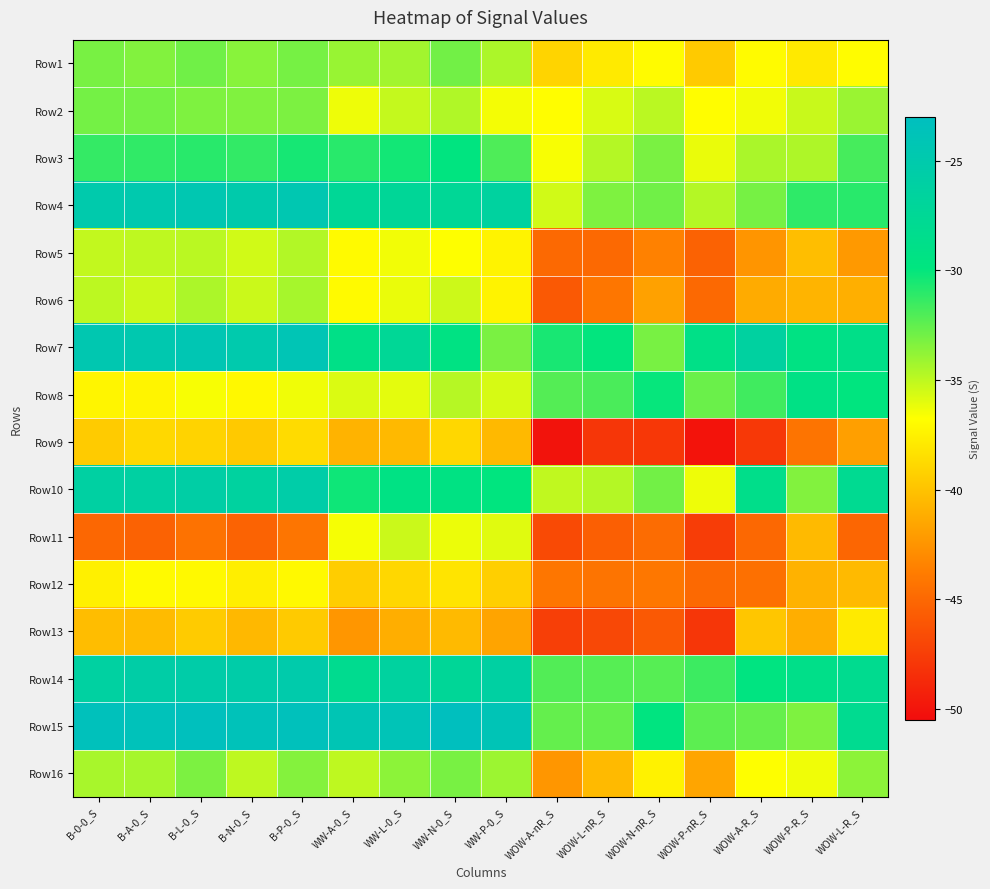

Reading right to left, extract all data points from this chart.

Row1: WOW-L-R_S=-36.9	WOW-P-R_S=-37.9	WOW-A-R_S=-36.9	WOW-P-nR_S=-39.6	WOW-N-nR_S=-36.9	WOW-L-nR_S=-37.8	WOW-A-nR_S=-39.0	WW-P-0_S=-34.5	WW-N-0_S=-32.9	WW-L-0_S=-34.2	WW-A-0_S=-34.0	B-P-0_S=-33.0	B-N-0_S=-33.6	B-L-0_S=-32.9	B-A-0_S=-33.4	B-0-0_S=-33.1
Row2: WOW-L-R_S=-34.1	WOW-P-R_S=-35.3	WOW-A-R_S=-36.4	WOW-P-nR_S=-36.8	WOW-N-nR_S=-34.9	WOW-L-nR_S=-35.7	WOW-A-nR_S=-36.9	WW-P-0_S=-36.5	WW-N-0_S=-34.6	WW-L-0_S=-35.2	WW-A-0_S=-36.3	B-P-0_S=-33.2	B-N-0_S=-33.3	B-L-0_S=-33.3	B-A-0_S=-33.0	B-0-0_S=-33.0
Row3: WOW-L-R_S=-31.8	WOW-P-R_S=-34.6	WOW-A-R_S=-34.5	WOW-P-nR_S=-36.2	WOW-N-nR_S=-33.2	WOW-L-nR_S=-34.7	WOW-A-nR_S=-36.6	WW-P-0_S=-32.0	WW-N-0_S=-29.7	WW-L-0_S=-30.4	WW-A-0_S=-31.0	B-P-0_S=-30.5	B-N-0_S=-31.3	B-L-0_S=-31.0	B-A-0_S=-31.2	B-0-0_S=-31.3
Row4: WOW-L-R_S=-31.0	WOW-P-R_S=-31.1	WOW-A-R_S=-33.1	WOW-P-nR_S=-34.7	WOW-N-nR_S=-32.9	WOW-L-nR_S=-33.3	WOW-A-nR_S=-35.5	WW-P-0_S=-26.4	WW-N-0_S=-27.4	WW-L-0_S=-27.3	WW-A-0_S=-27.4	B-P-0_S=-24.5	B-N-0_S=-25.1	B-L-0_S=-24.5	B-A-0_S=-24.8	B-0-0_S=-25.1
Row5: WOW-L-R_S=-42.2	WOW-P-R_S=-40.2	WOW-A-R_S=-42.4	WOW-P-nR_S=-45.3	WOW-N-nR_S=-43.5	WOW-L-nR_S=-44.9	WOW-A-nR_S=-45.0	WW-P-0_S=-37.4	WW-N-0_S=-36.7	WW-L-0_S=-36.4	WW-A-0_S=-37.0	B-P-0_S=-34.7	B-N-0_S=-35.5	B-L-0_S=-34.9	B-A-0_S=-35.0	B-0-0_S=-35.1
Row6: WOW-L-R_S=-41.0	WOW-P-R_S=-40.8	WOW-A-R_S=-41.2	WOW-P-nR_S=-44.9	WOW-N-nR_S=-41.8	WOW-L-nR_S=-44.1	WOW-A-nR_S=-45.9	WW-P-0_S=-37.3	WW-N-0_S=-35.4	WW-L-0_S=-36.2	WW-A-0_S=-37.0	B-P-0_S=-34.4	B-N-0_S=-35.3	B-L-0_S=-34.5	B-A-0_S=-35.4	B-0-0_S=-35.0
Row7: WOW-L-R_S=-28.9	WOW-P-R_S=-29.4	WOW-A-R_S=-26.4	WOW-P-nR_S=-29.0	WOW-N-nR_S=-33.1	WOW-L-nR_S=-30.0	WOW-A-nR_S=-30.6	WW-P-0_S=-33.2	WW-N-0_S=-29.4	WW-L-0_S=-27.4	WW-A-0_S=-29.0	B-P-0_S=-24.1	B-N-0_S=-25.0	B-L-0_S=-24.3	B-A-0_S=-24.8	B-0-0_S=-24.6
Row8: WOW-L-R_S=-29.9	WOW-P-R_S=-29.2	WOW-A-R_S=-31.6	WOW-P-nR_S=-32.8	WOW-N-nR_S=-30.1	WOW-L-nR_S=-31.9	WOW-A-nR_S=-32.2	WW-P-0_S=-35.7	WW-N-0_S=-34.8	WW-L-0_S=-36.0	WW-A-0_S=-35.8	B-P-0_S=-36.3	B-N-0_S=-37.1	B-L-0_S=-36.5	B-A-0_S=-37.3	B-0-0_S=-37.3
Row9: WOW-L-R_S=-41.9	WOW-P-R_S=-44.2	WOW-A-R_S=-47.9	WOW-P-nR_S=-50.0	WOW-N-nR_S=-47.9	WOW-L-nR_S=-47.9	WOW-A-nR_S=-50.1	WW-P-0_S=-40.5	WW-N-0_S=-38.9	WW-L-0_S=-40.5	WW-A-0_S=-40.8	B-P-0_S=-38.7	B-N-0_S=-39.6	B-L-0_S=-39.1	B-A-0_S=-38.8	B-0-0_S=-39.5
Row10: WOW-L-R_S=-28.0	WOW-P-R_S=-33.4	WOW-A-R_S=-28.7	WOW-P-nR_S=-36.3	WOW-N-nR_S=-33.0	WOW-L-nR_S=-34.8	WOW-A-nR_S=-35.0	WW-P-0_S=-29.9	WW-N-0_S=-29.4	WW-L-0_S=-29.3	WW-A-0_S=-30.3	B-P-0_S=-25.5	B-N-0_S=-26.4	B-L-0_S=-25.8	B-A-0_S=-26.2	B-0-0_S=-26.2
Row11: WOW-L-R_S=-45.1	WOW-P-R_S=-40.5	WOW-A-R_S=-45.0	WOW-P-nR_S=-47.6	WOW-N-nR_S=-44.7	WOW-L-nR_S=-45.5	WOW-A-nR_S=-46.8	WW-P-0_S=-35.9	WW-N-0_S=-36.3	WW-L-0_S=-35.3	WW-A-0_S=-36.5	B-P-0_S=-44.2	B-N-0_S=-45.3	B-L-0_S=-44.4	B-A-0_S=-45.3	B-0-0_S=-45.1
Row12: WOW-L-R_S=-40.4	WOW-P-R_S=-40.8	WOW-A-R_S=-44.5	WOW-P-nR_S=-44.9	WOW-N-nR_S=-44.1	WOW-L-nR_S=-44.3	WOW-A-nR_S=-44.1	WW-P-0_S=-39.3	WW-N-0_S=-38.2	WW-L-0_S=-38.9	WW-A-0_S=-39.4	B-P-0_S=-37.0	B-N-0_S=-37.6	B-L-0_S=-37.1	B-A-0_S=-37.0	B-0-0_S=-37.5
Row13: WOW-L-R_S=-37.9	WOW-P-R_S=-41.1	WOW-A-R_S=-39.8	WOW-P-nR_S=-48.0	WOW-N-nR_S=-45.9	WOW-L-nR_S=-46.9	WOW-A-nR_S=-47.4	WW-P-0_S=-41.6	WW-N-0_S=-40.4	WW-L-0_S=-41.1	WW-A-0_S=-42.3	B-P-0_S=-39.6	B-N-0_S=-40.5	B-L-0_S=-39.5	B-A-0_S=-40.4	B-0-0_S=-40.3
Row14: WOW-L-R_S=-28.2	WOW-P-R_S=-28.8	WOW-A-R_S=-29.7	WOW-P-nR_S=-31.5	WOW-N-nR_S=-32.2	WOW-L-nR_S=-32.2	WOW-A-nR_S=-32.1	WW-P-0_S=-26.1	WW-N-0_S=-27.3	WW-L-0_S=-26.5	WW-A-0_S=-28.1	B-P-0_S=-25.2	B-N-0_S=-25.5	B-L-0_S=-25.5	B-A-0_S=-25.7	B-0-0_S=-26.3
Row15: WOW-L-R_S=-28.0	WOW-P-R_S=-33.3	WOW-A-R_S=-32.7	WOW-P-nR_S=-32.4	WOW-N-nR_S=-29.8	WOW-L-nR_S=-32.6	WOW-A-nR_S=-32.6	WW-P-0_S=-23.9	WW-N-0_S=-23.1	WW-L-0_S=-23.9	WW-A-0_S=-24.2	B-P-0_S=-23.4	B-N-0_S=-23.7	B-L-0_S=-23.2	B-A-0_S=-23.5	B-0-0_S=-23.5
Row16: WOW-L-R_S=-33.7	WOW-P-R_S=-36.4	WOW-A-R_S=-36.7	WOW-P-nR_S=-41.6	WOW-N-nR_S=-37.4	WOW-L-nR_S=-40.4	WOW-A-nR_S=-42.3	WW-P-0_S=-34.1	WW-N-0_S=-33.1	WW-L-0_S=-33.6	WW-A-0_S=-35.0	B-P-0_S=-33.5	B-N-0_S=-35.0	B-L-0_S=-33.3	B-A-0_S=-34.4	B-0-0_S=-34.4